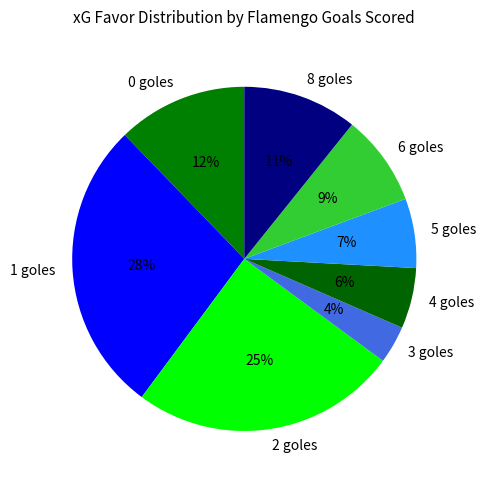

What percentage is the 0 goles slice, to the nearest percent?

12%